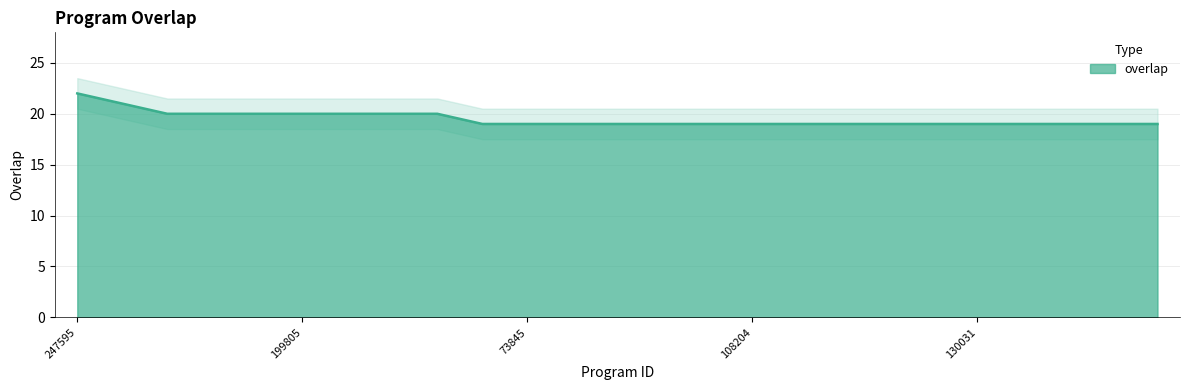

What is the difference between the second highest and minimum values?

2